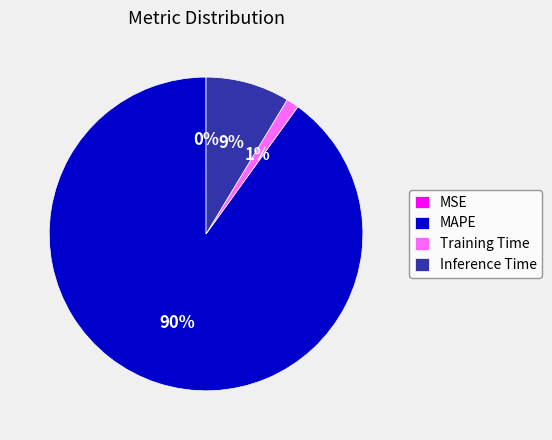

True or false: MAPE accounts for 90% of the total.

True